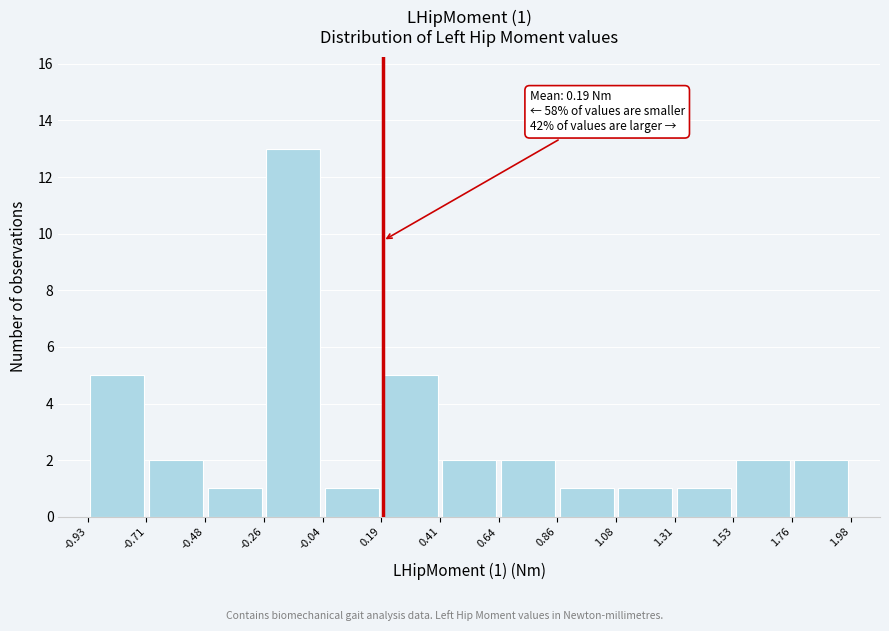

Over which range of the x-axis is the bar tallest?

-0.26 to -0.04